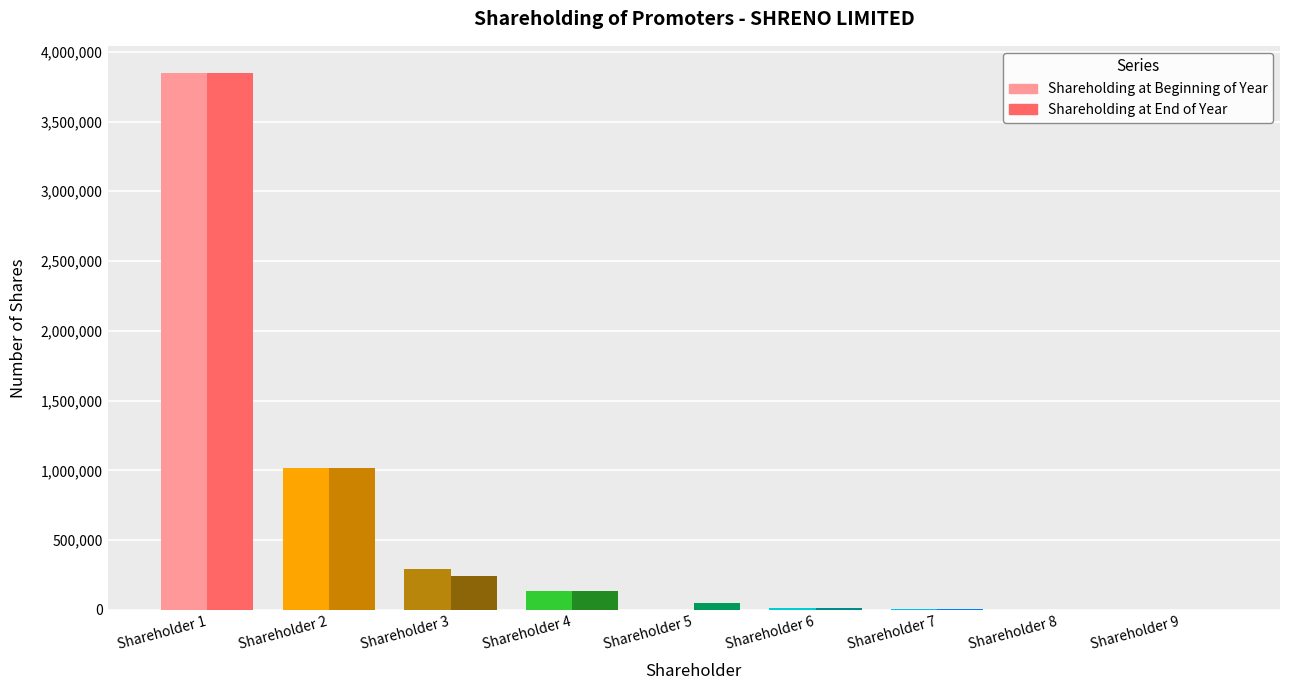

The value of Shareholding at end of year at 3 is 245434. True or false?

True